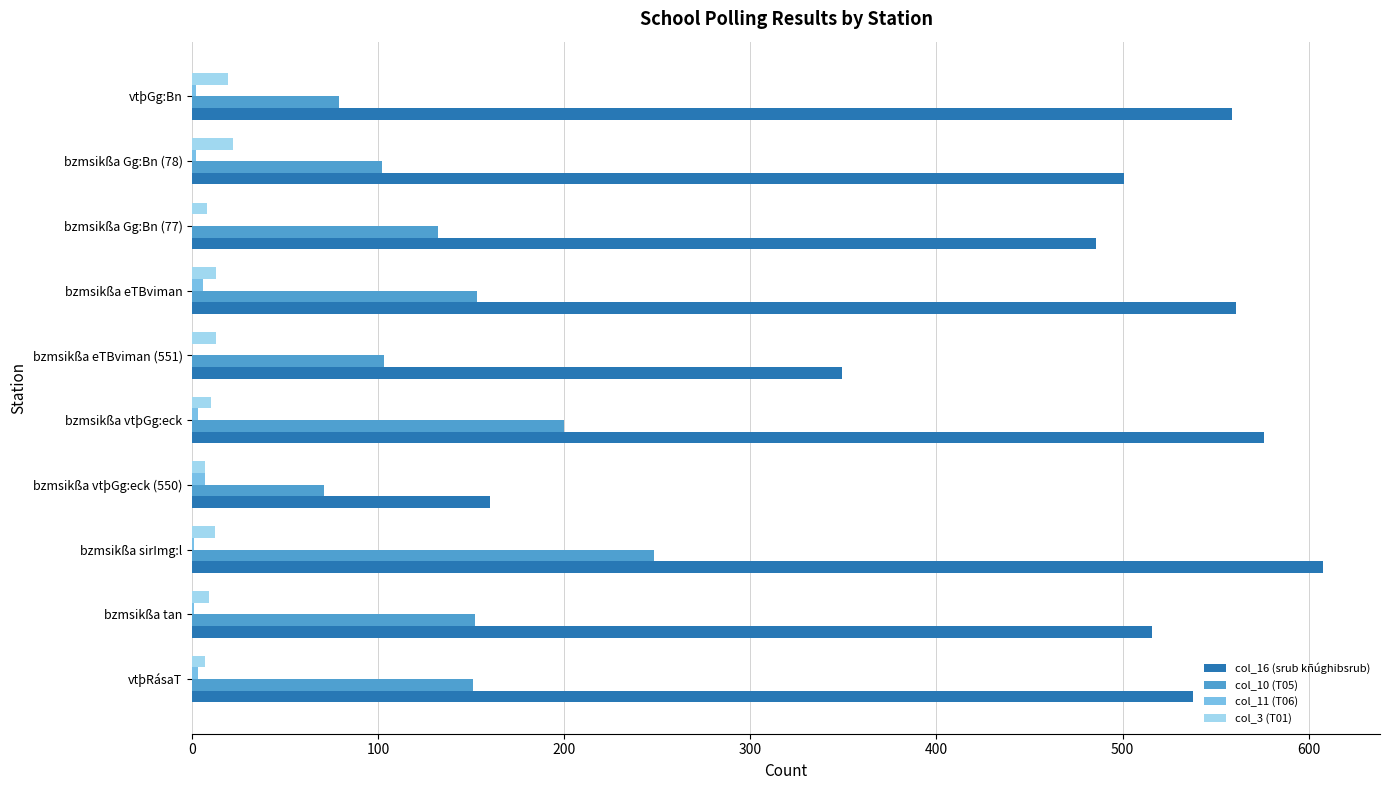

The value of col_16 (srub kñúghibsrub) at bzmsikßa eTBviman (551) is 349. True or false?

True